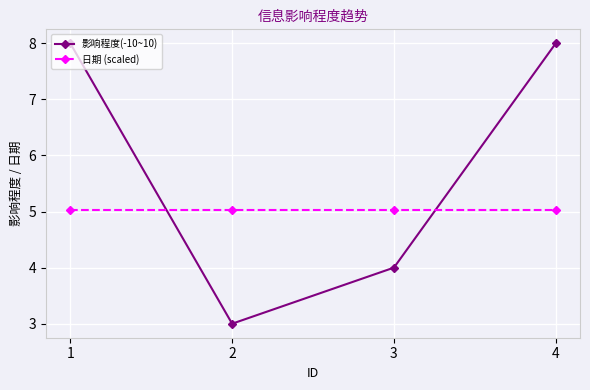

Which series has the widest spread of values?

影响程度(-10~10)